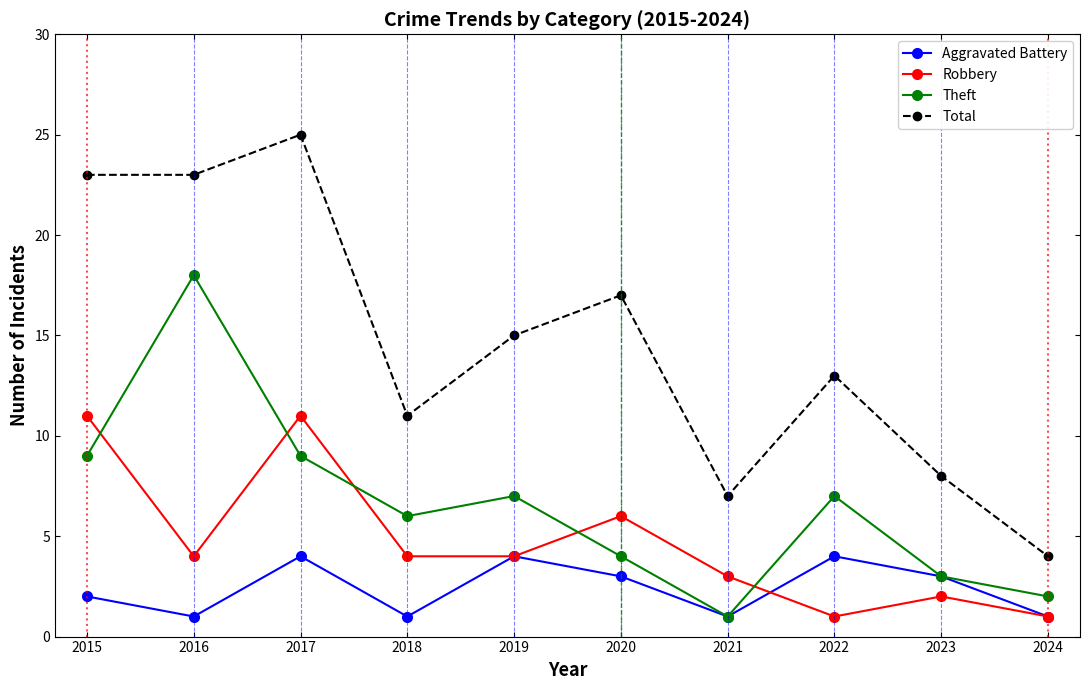

Reading right to left, transcribe all the data shown in this chart.

Aggravated Battery: 2024=1	2023=3	2022=4	2021=1	2020=3	2019=4	2018=1	2017=4	2016=1	2015=2
Robbery: 2024=1	2023=2	2022=1	2021=3	2020=6	2019=4	2018=4	2017=11	2016=4	2015=11
Theft: 2024=2	2023=3	2022=7	2021=1	2020=4	2019=7	2018=6	2017=9	2016=18	2015=9
Total: 2024=4	2023=8	2022=13	2021=7	2020=17	2019=15	2018=11	2017=25	2016=23	2015=23